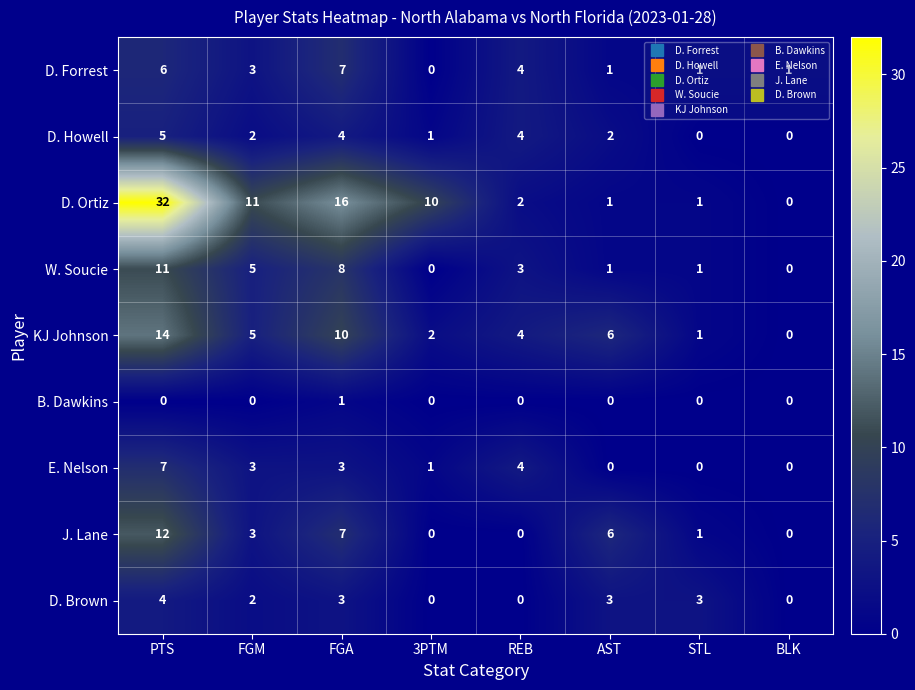

At PTS, list the series in order from smallest to largest.

B. Dawkins, D. Brown, D. Howell, D. Forrest, E. Nelson, W. Soucie, J. Lane, KJ Johnson, D. Ortiz